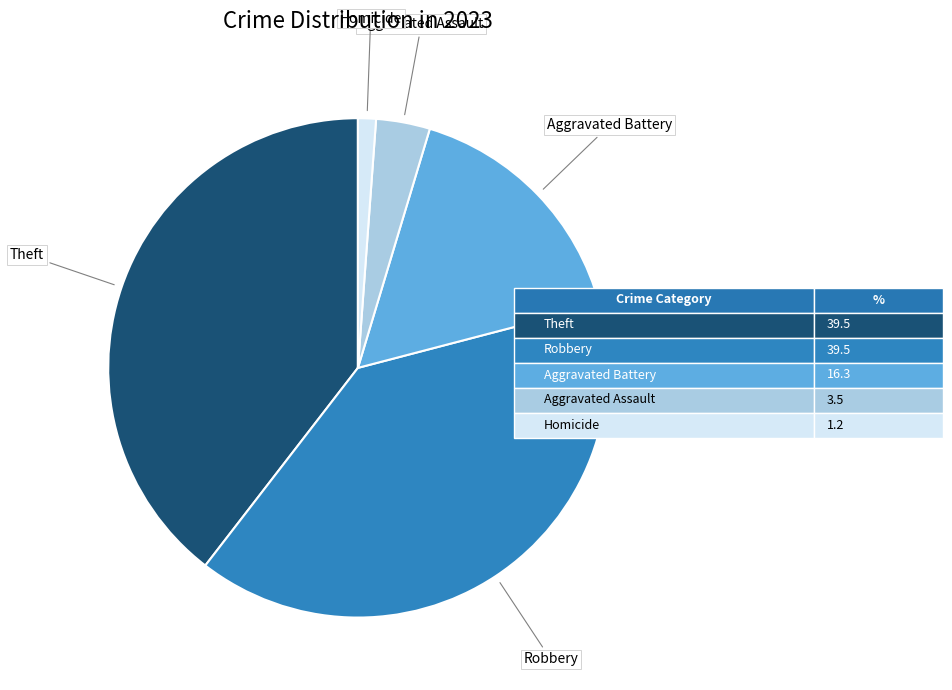

How many segments does this pie chart have?

5